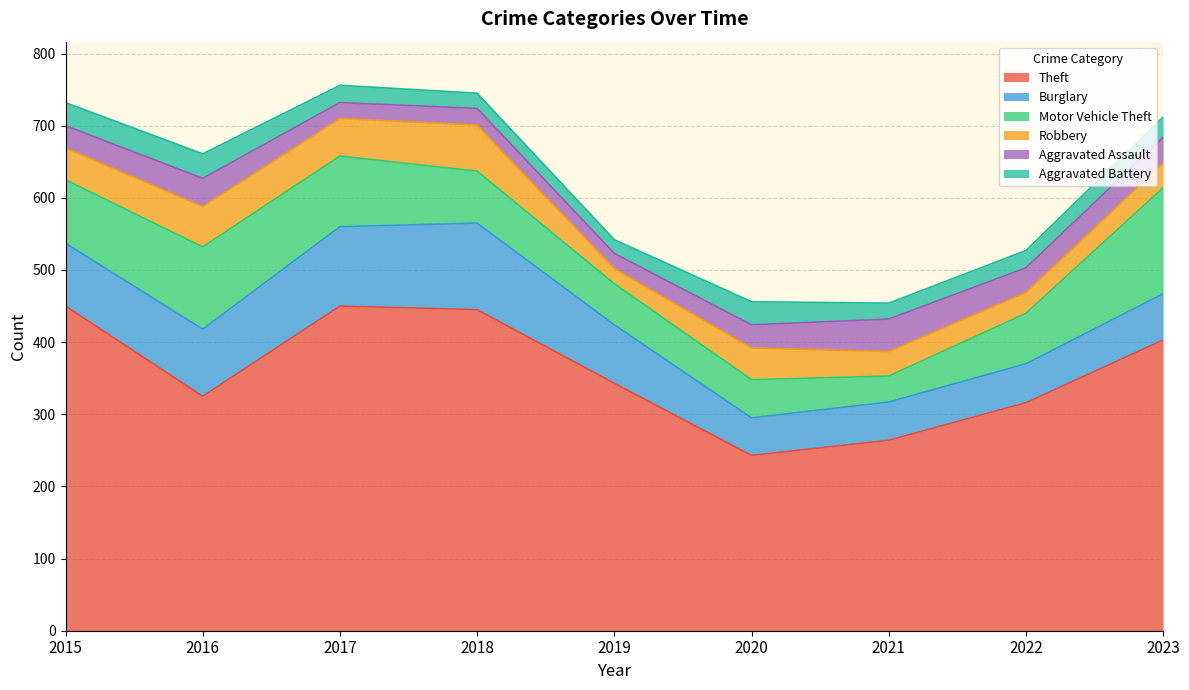

In Burglary, how many points are lower than both neighbors (excluding endpoints)?

1